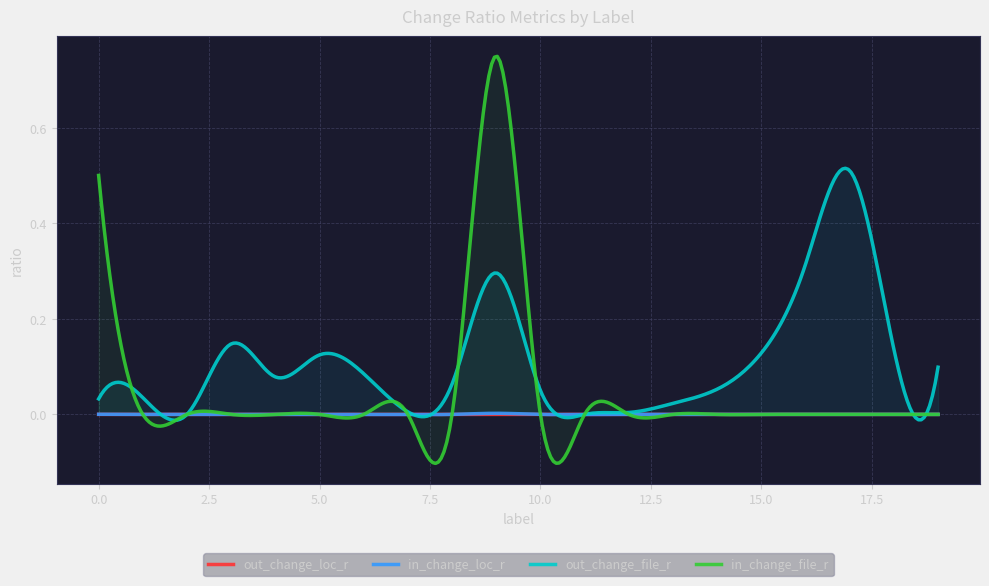

How many lines are shown in the chart?

4